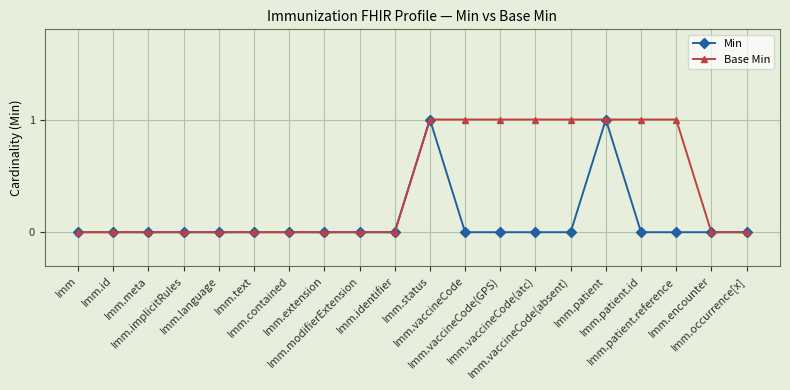

List the series in order of their overall mean, highest first.

Base Min, Min